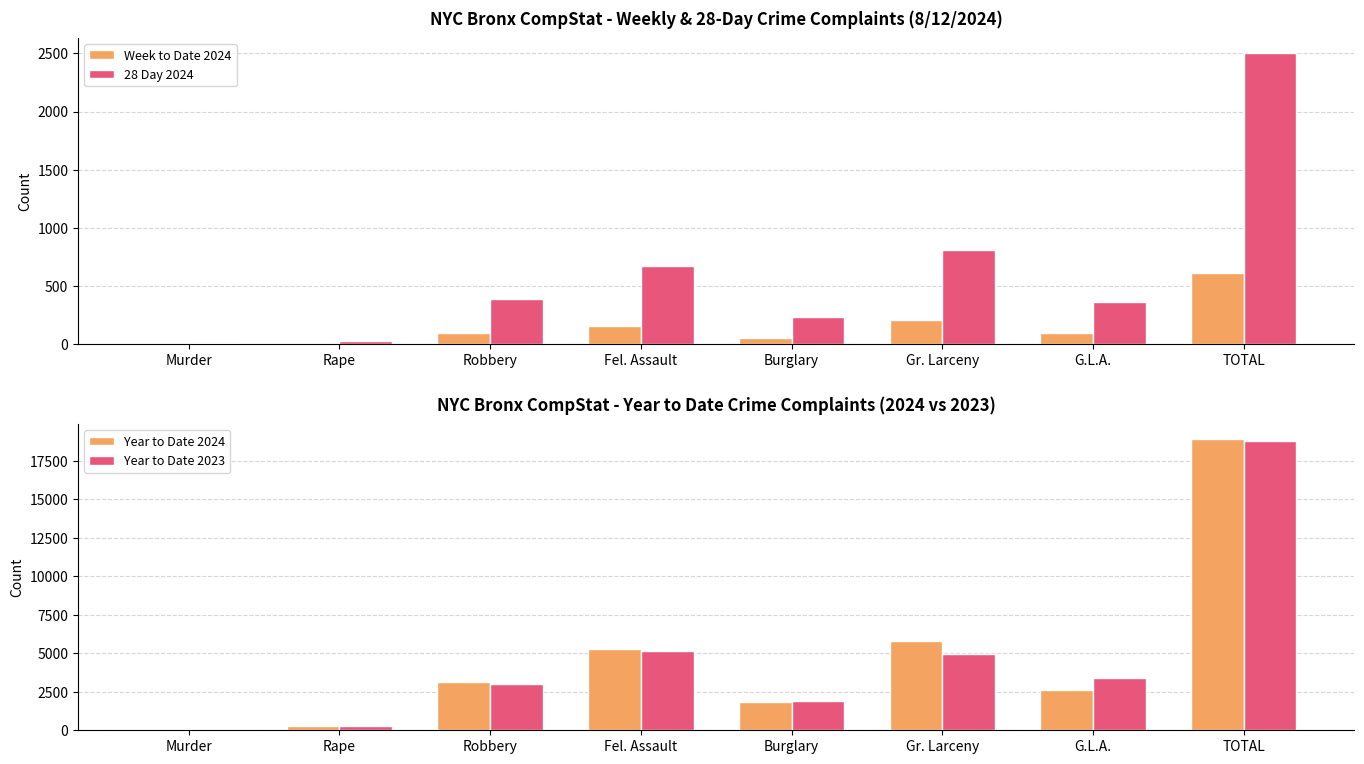

What are all the series names shown in the legend?

Week to Date 2024, 28 Day 2024, Year to Date 2024, Year to Date 2023